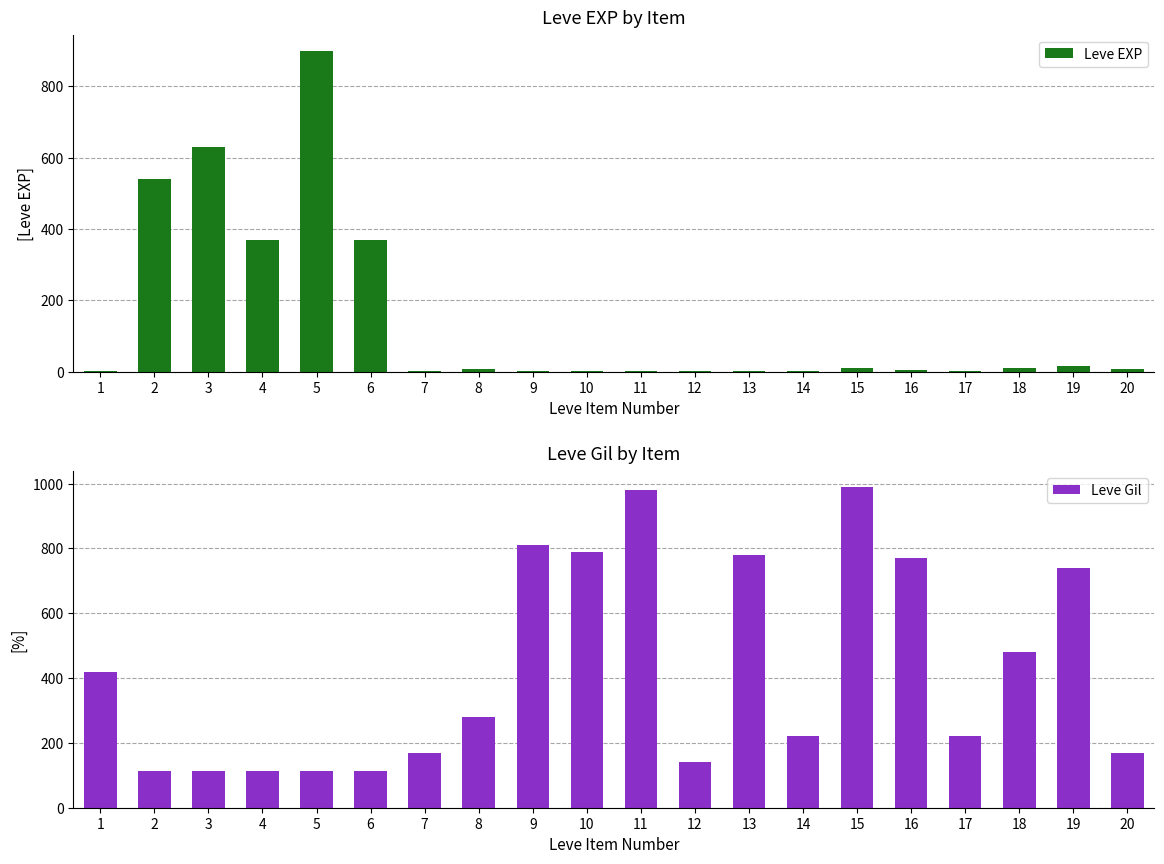

What is the difference between the Leve EXP values at 4 and 1?

369